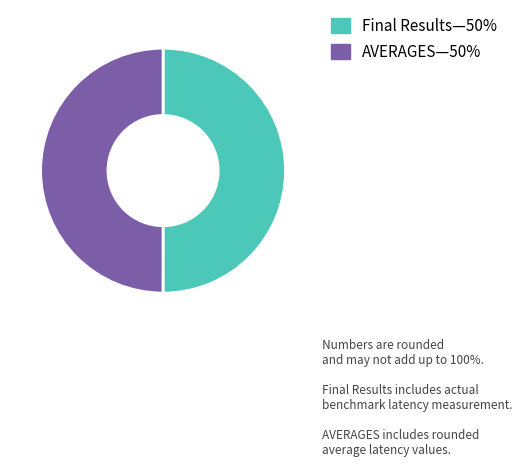

What is the ratio of the value at AVERAGES to the value at Final Results?

1.0